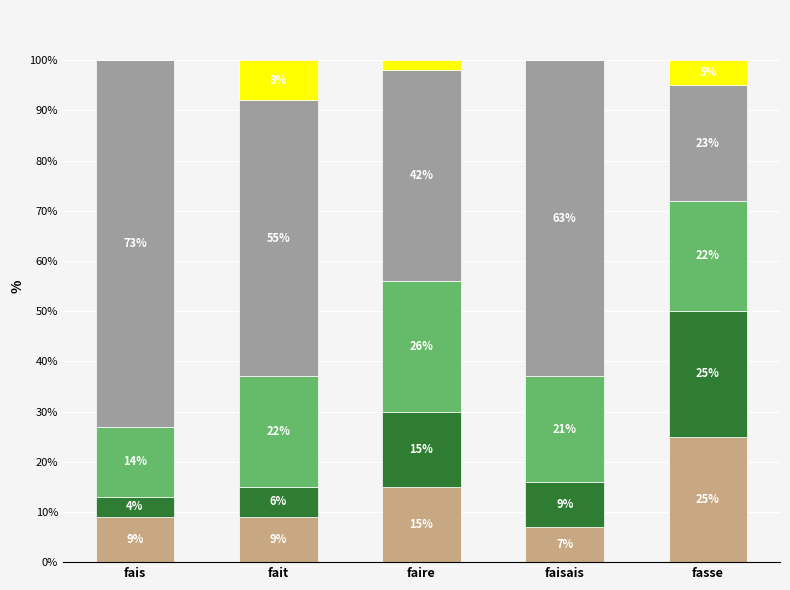

What is the total value across all series at fasse?

100.0